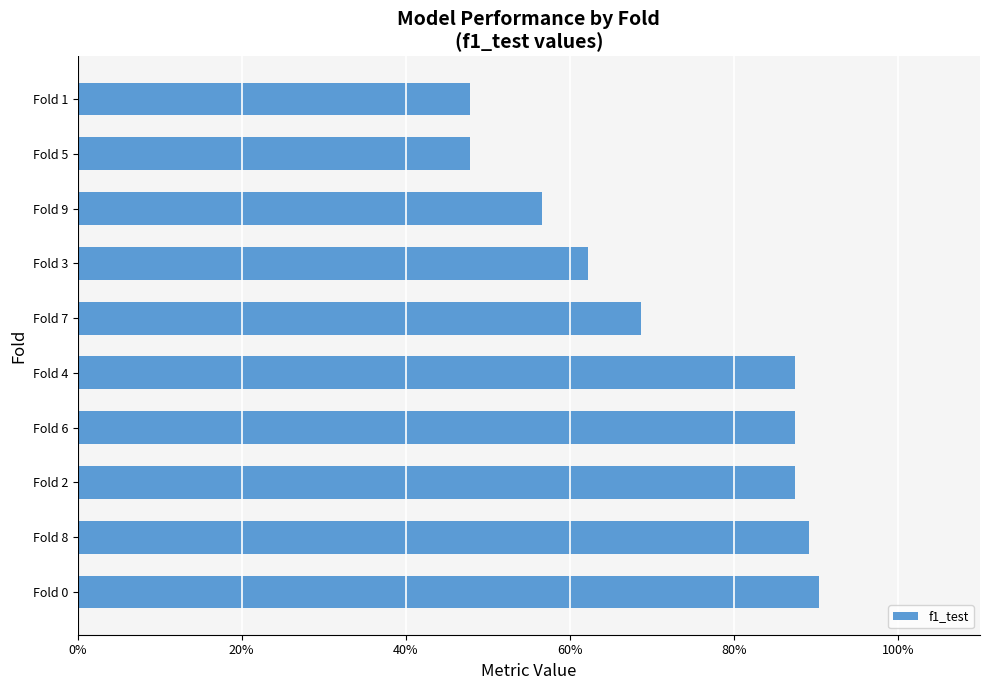

Does the chart contain any negative values?

No